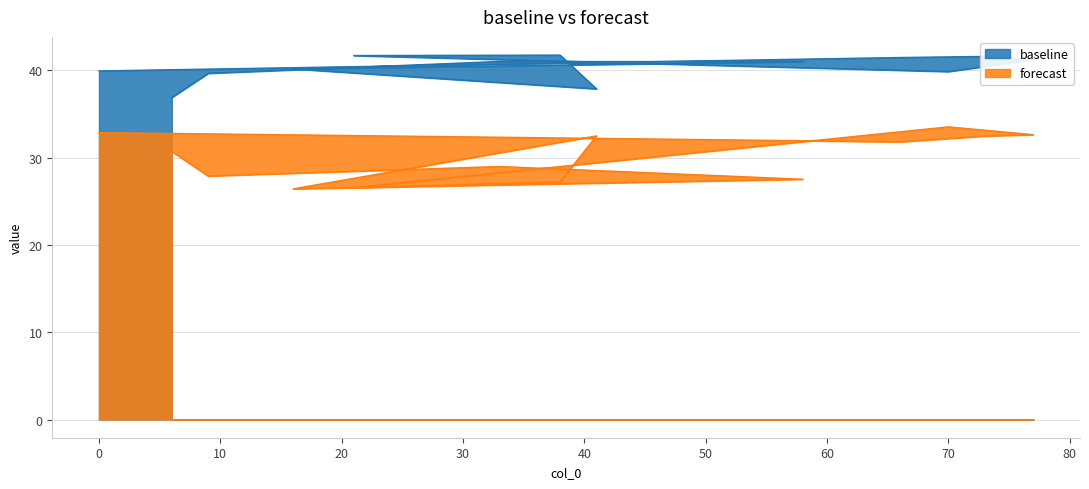

List the series in order of their peak value, highest first.

baseline, forecast